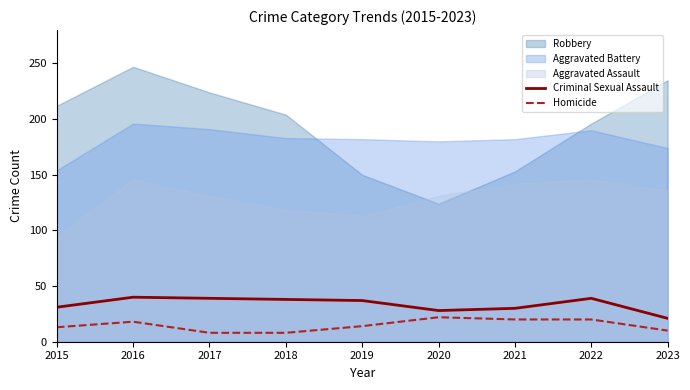

True or false: Homicide and Criminal Sexual Assault cross at least once.

False